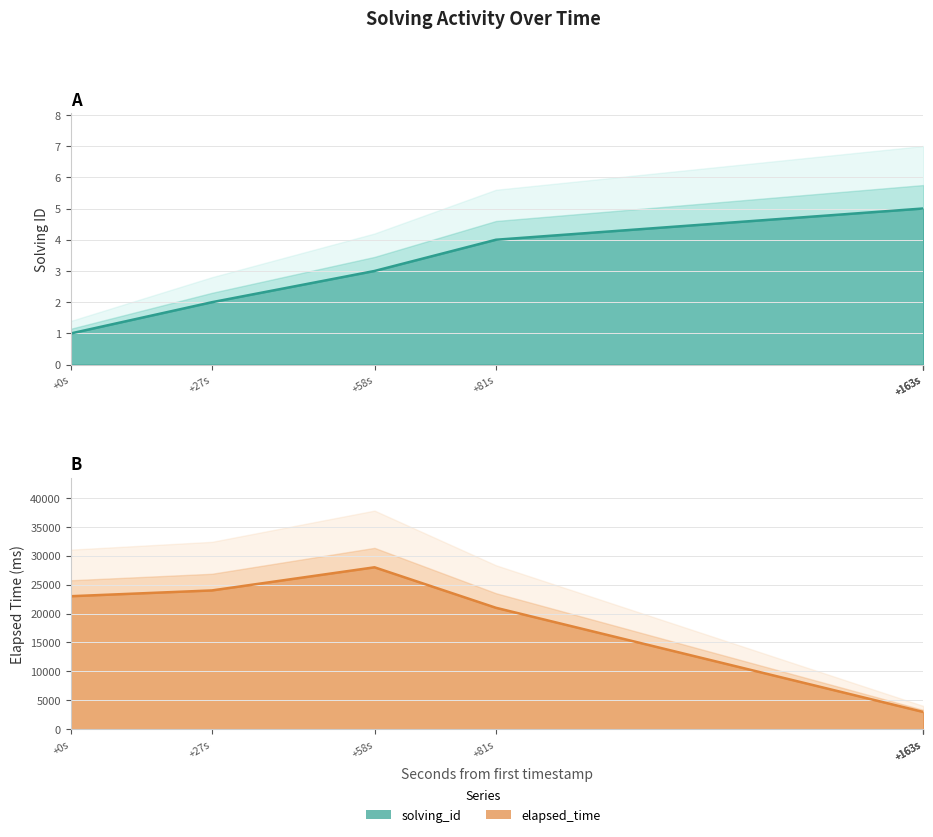

What is the difference between the solving_id line values at +58s and +163s?

2